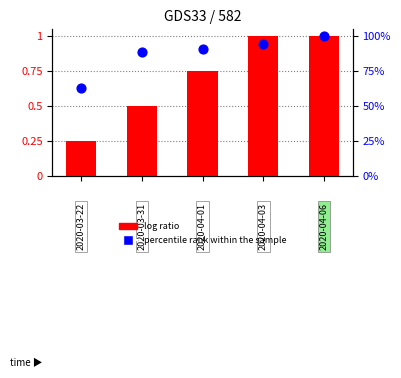

Which series has the largest total across all categories?

percentile rank within the sample